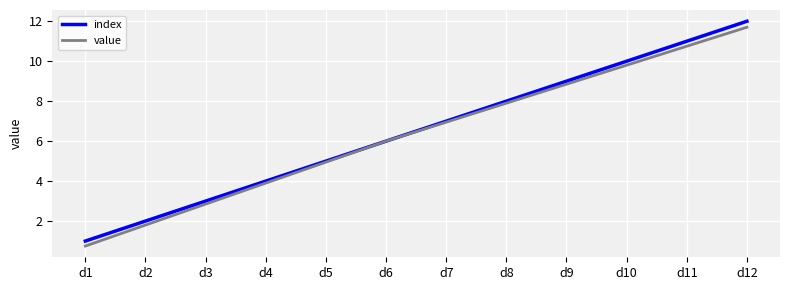

List the labels in order of index value, largest first.

d12, d11, d10, d9, d8, d7, d6, d5, d4, d3, d2, d1